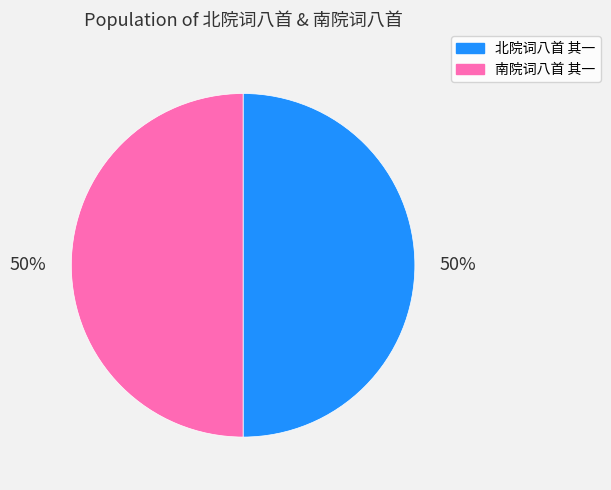

What percentage is the 南院词八首 其一 slice, to the nearest percent?

50%